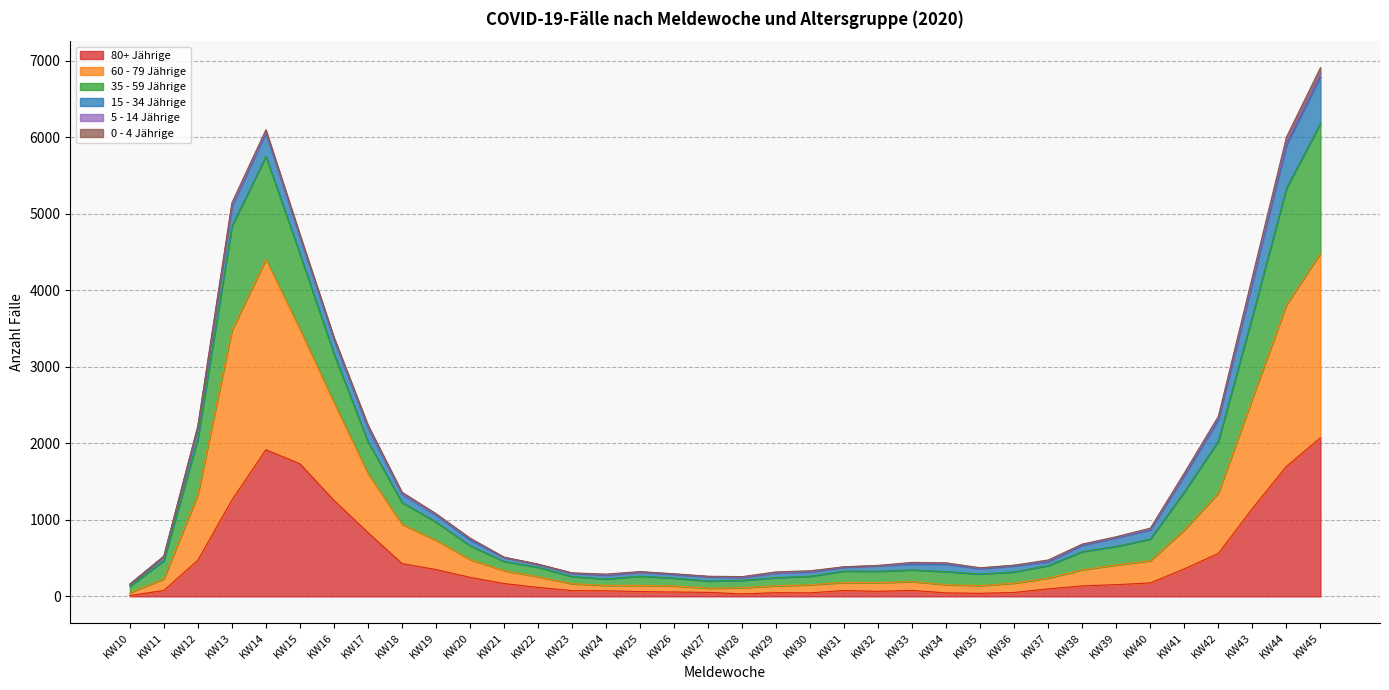

The value of 80+ Jährige at KW42 is 562. True or false?

True